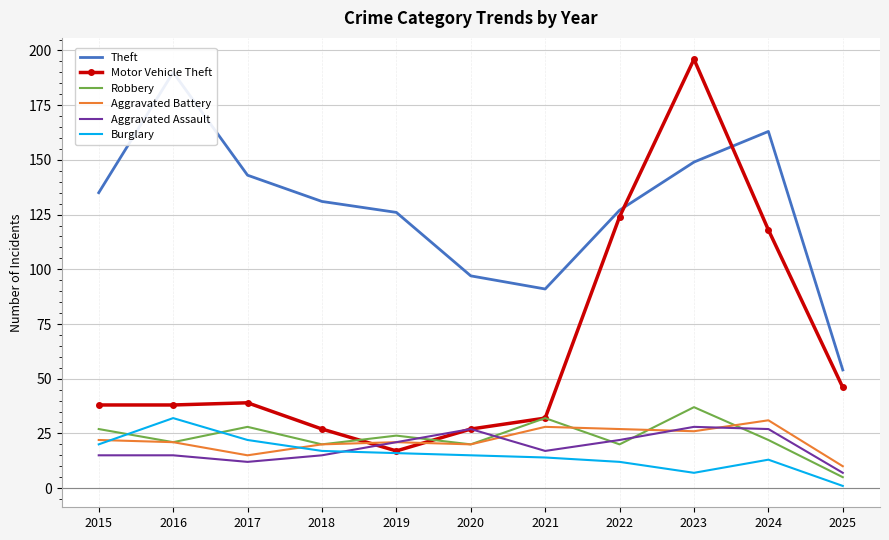

What are all the series names shown in the legend?

Theft, Motor Vehicle Theft, Robbery, Aggravated Battery, Aggravated Assault, Burglary